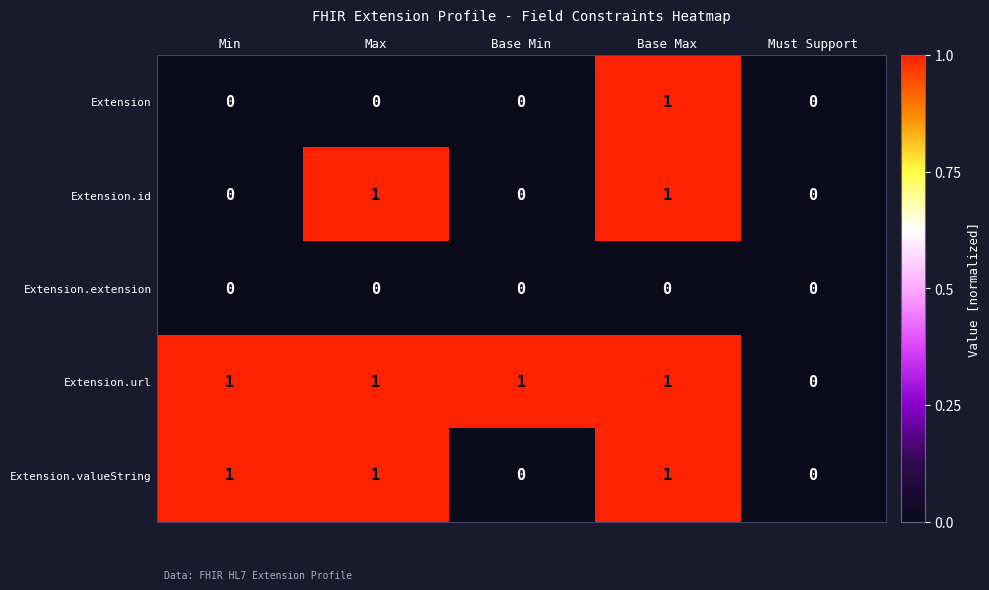

List the series in order of their overall mean, highest first.

Extension.url, Extension.valueString, Extension.id, Extension, Extension.extension